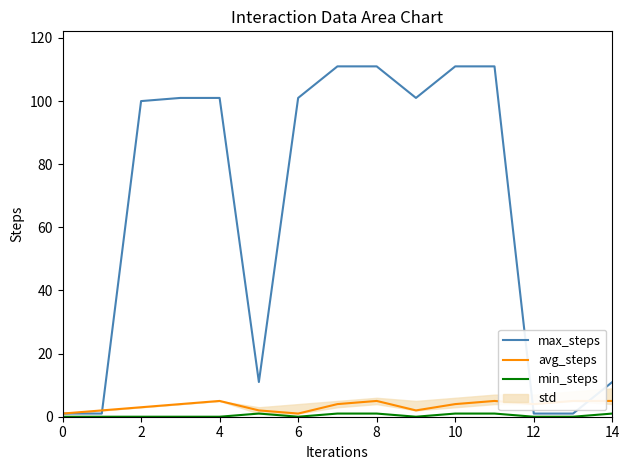

What is the sum of the max_steps values at 9 and 12?

102